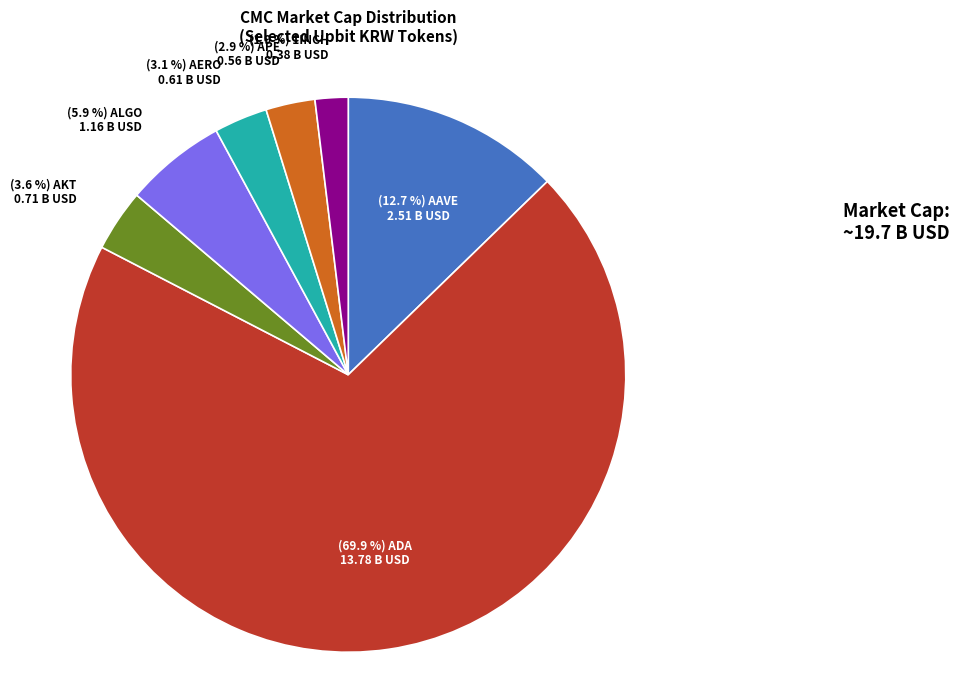

Is there a majority slice in this chart?

Yes